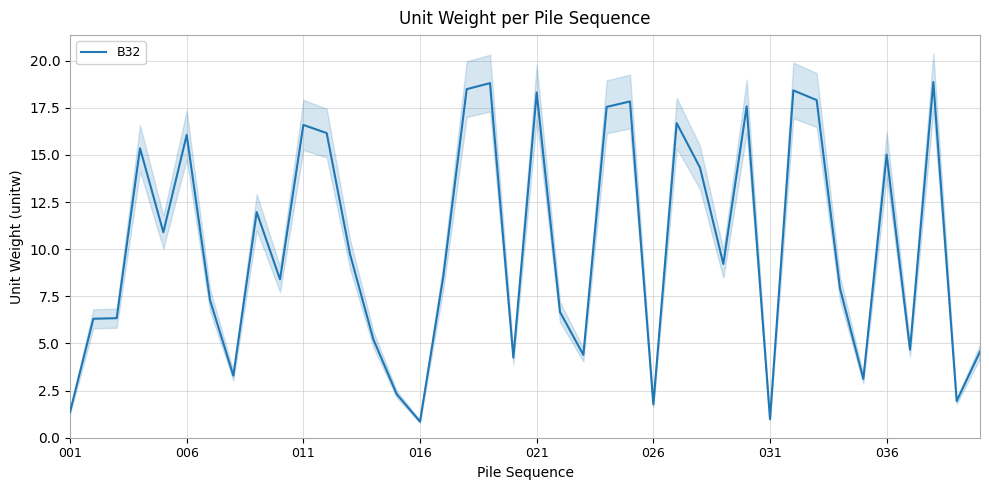

What position from the right is 31?

9